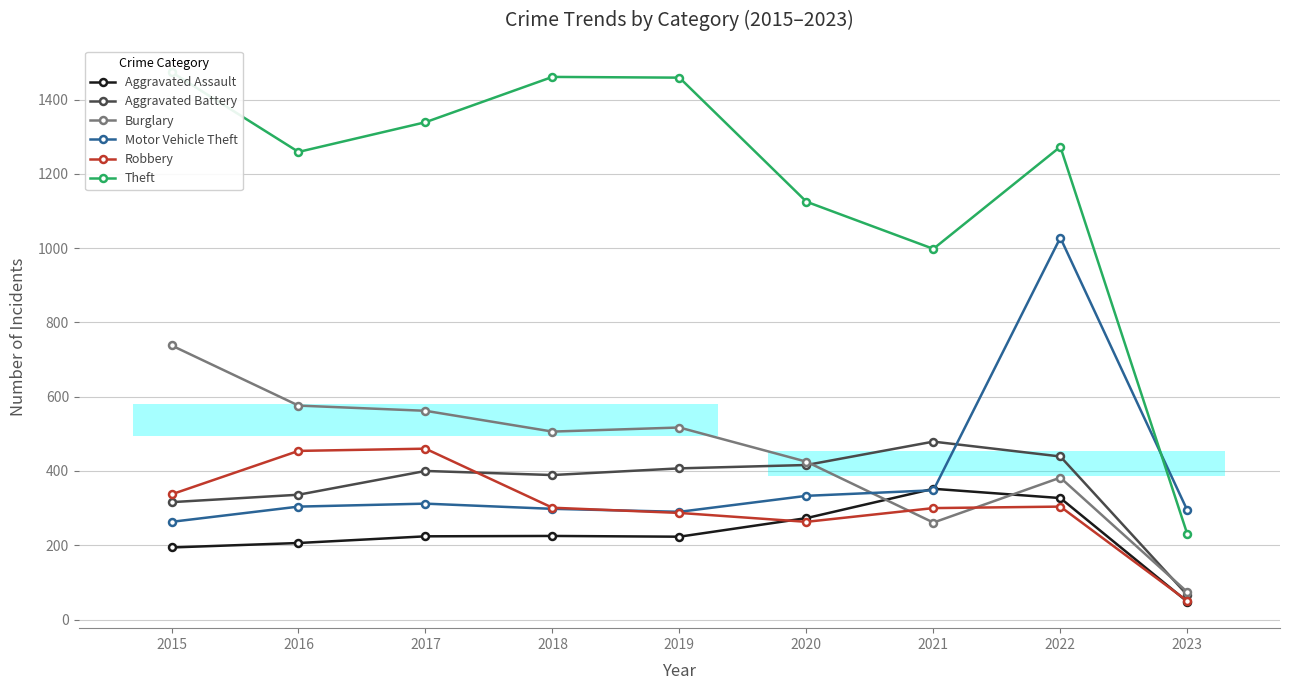

Does the chart display data point markers on the line(s)?

Yes